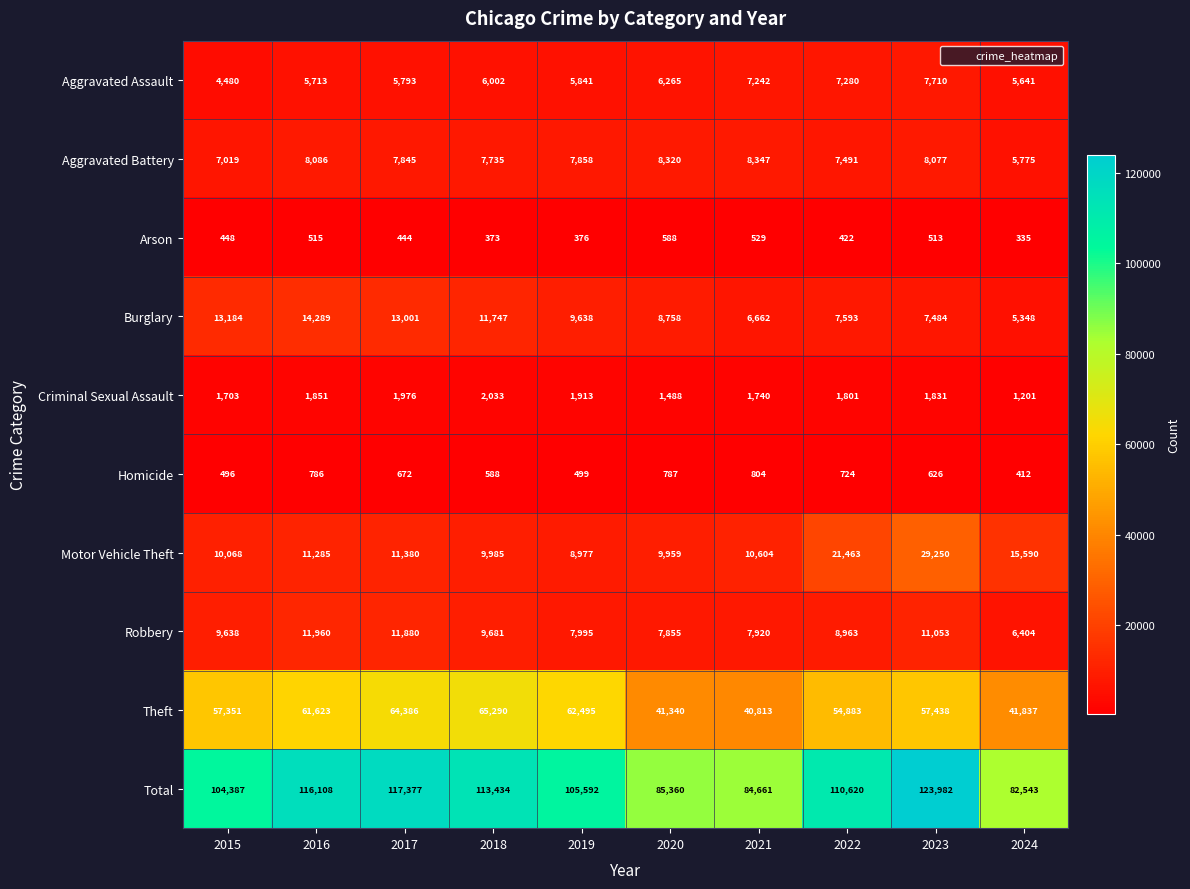

The Motor Vehicle Theft series shows 4204 at 2017. True or false?

False